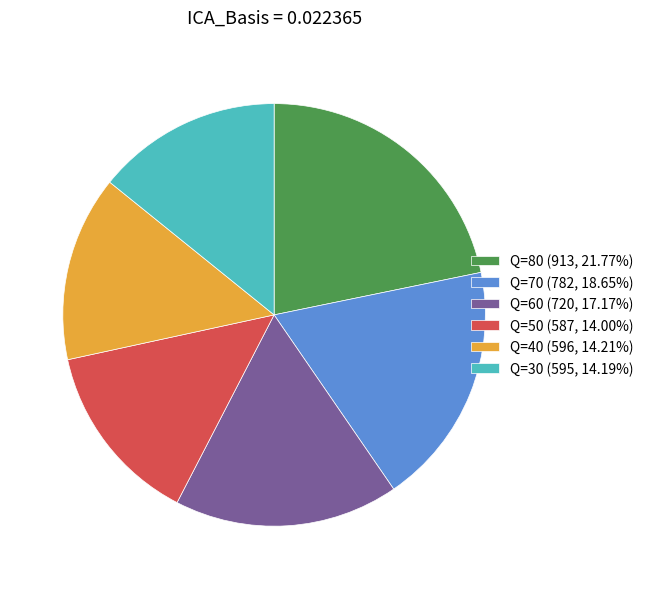

Is the sum of Q=70 (782, 18.65%) and Q=40 (596, 14.21%) greater than half?

No